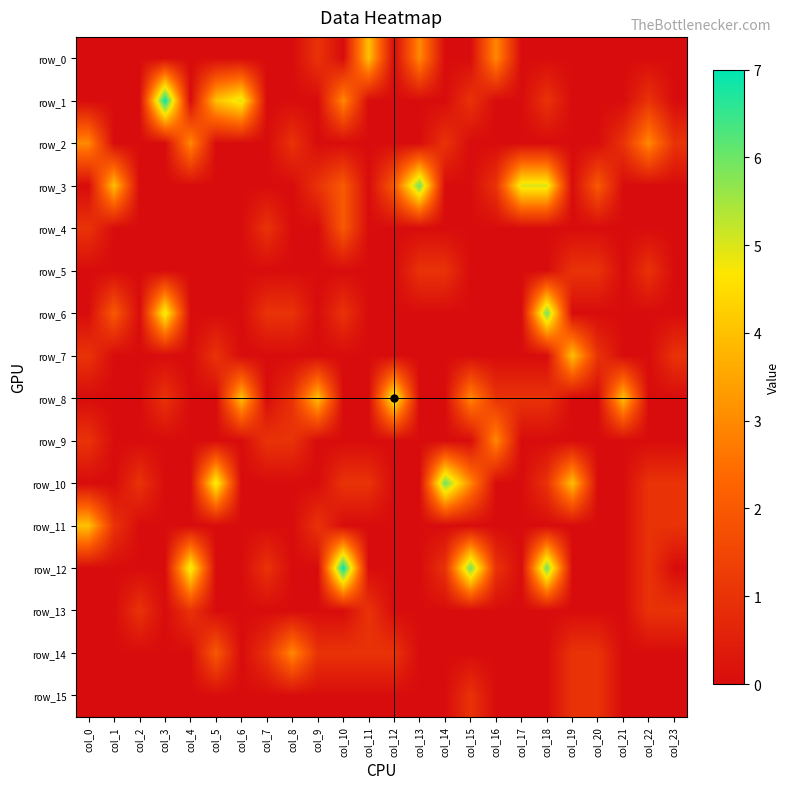

Is it true that row_14 equals 2 at col_14?

False